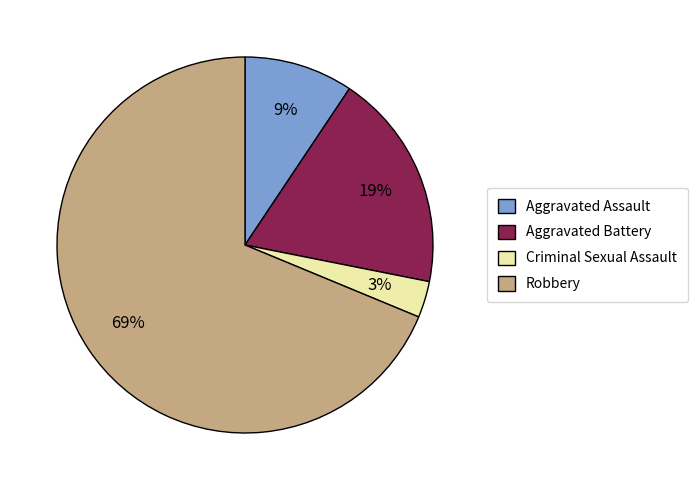

What percentage is the Criminal Sexual Assault slice, to the nearest percent?

3%